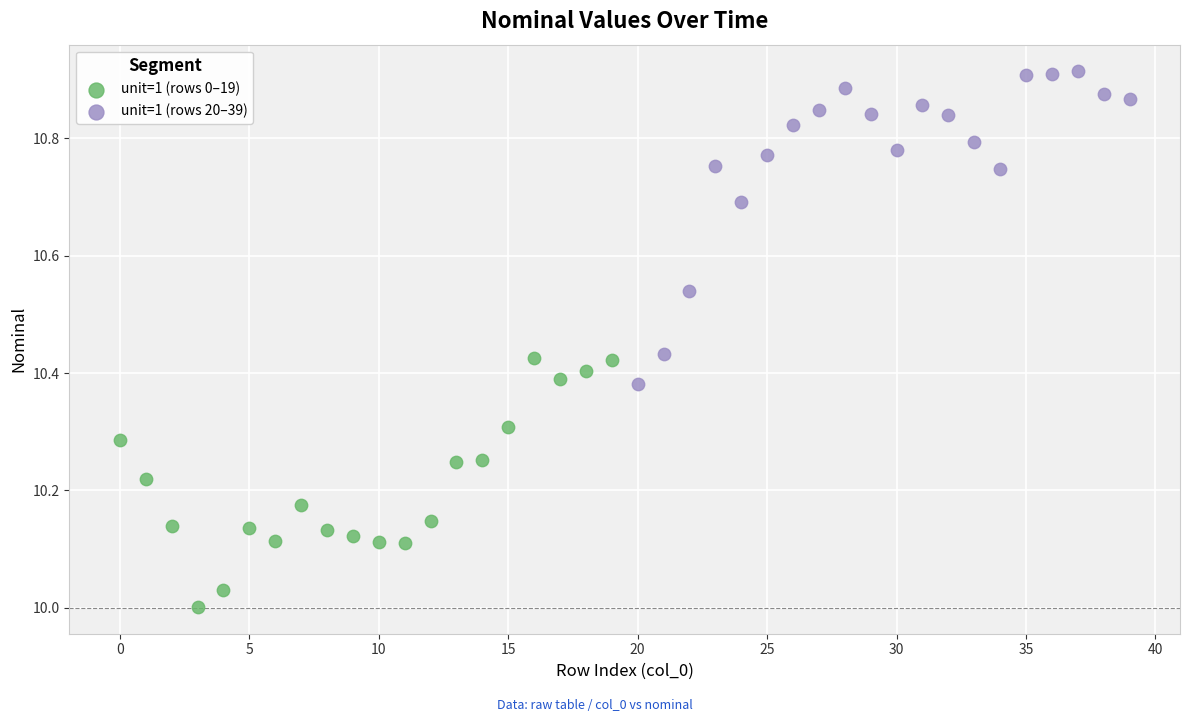

Which series reaches the maximum Y coordinate?

unit=1 (rows 20–39)